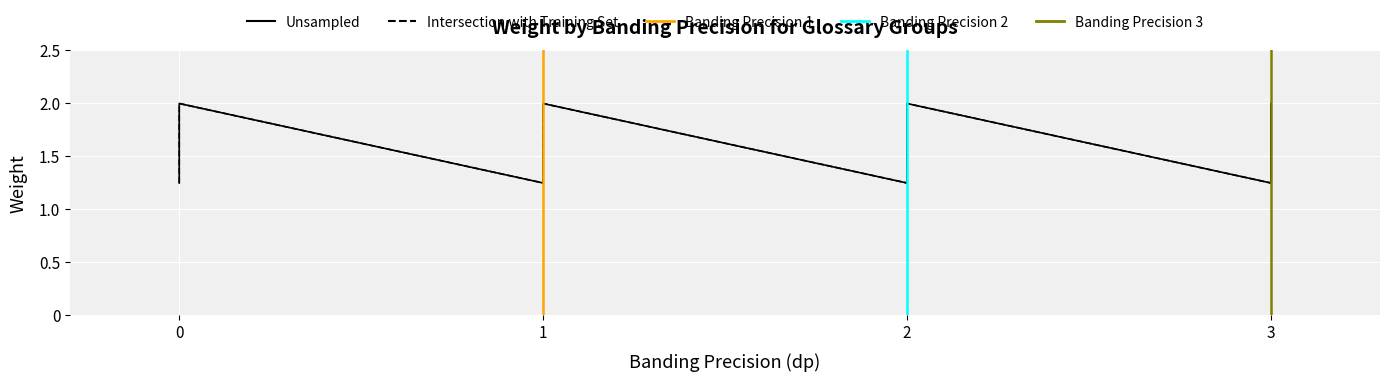

What is the sum of all Intersection with Training Set values?

26.0